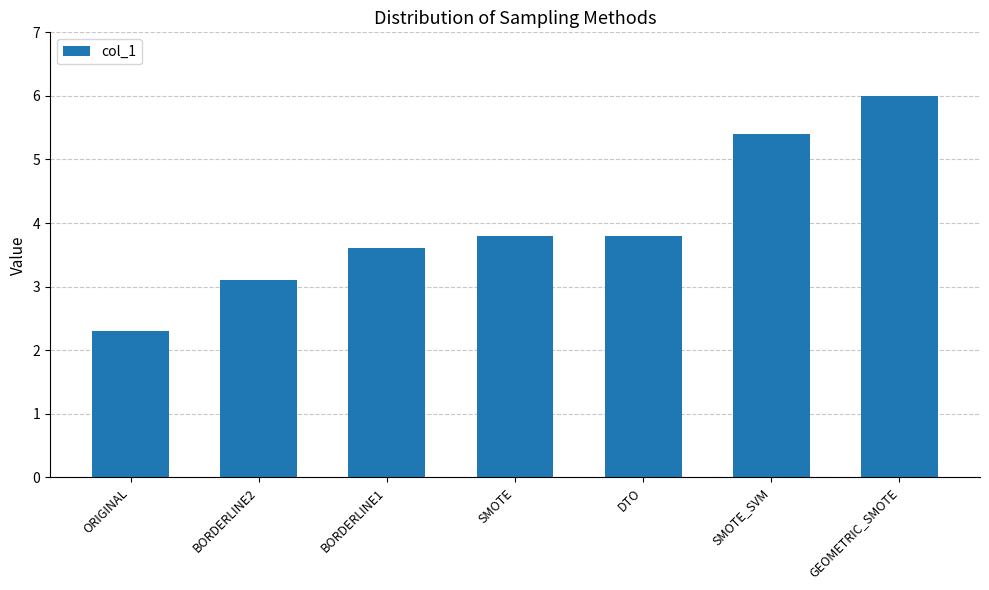

What is the value of the 3rd bar from the left?

3.6